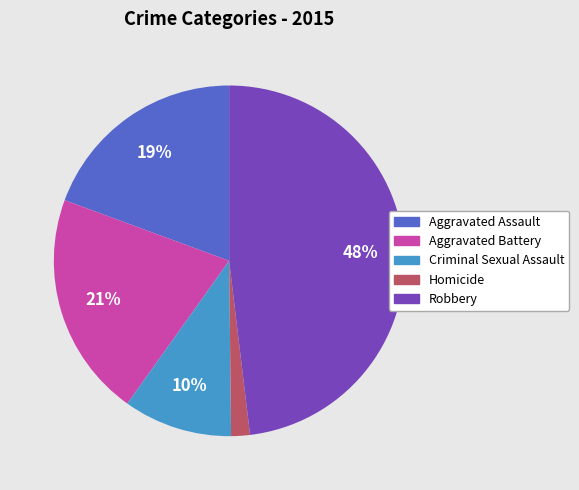

Is the sum of Homicide and Aggravated Battery greater than half?

No